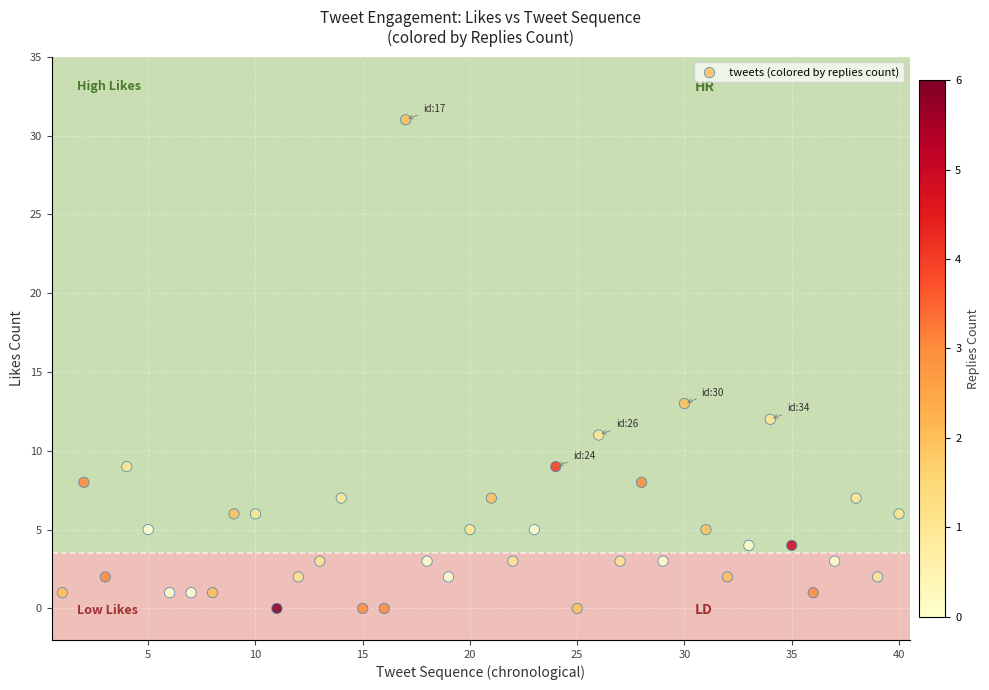

What is the range of Y values (max minus min)?

31